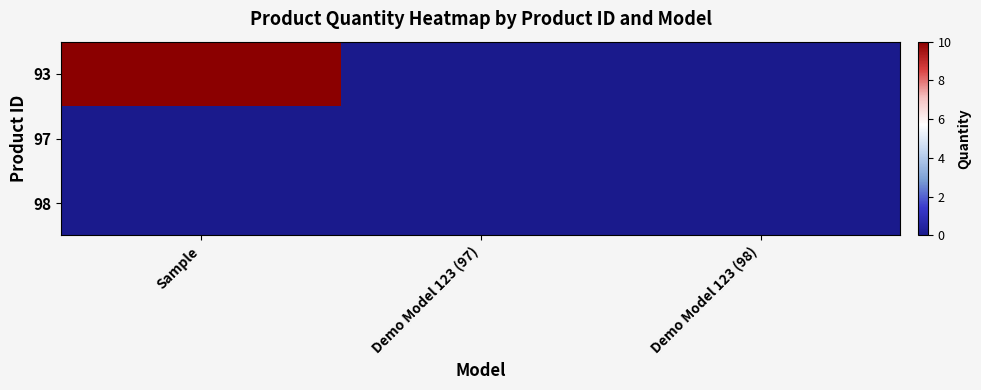

Reading left to right, transcribe all the data shown in this chart.

93: Sample=10	Demo Model 123 (97)=0	Demo Model 123 (98)=0
97: Sample=0	Demo Model 123 (97)=0	Demo Model 123 (98)=0
98: Sample=0	Demo Model 123 (97)=0	Demo Model 123 (98)=0